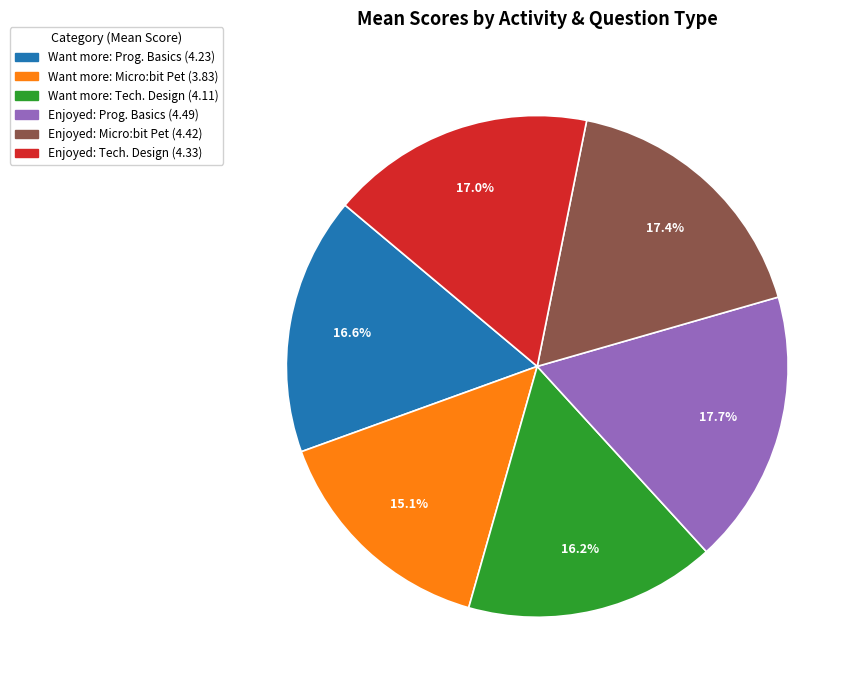

Is there a majority slice in this chart?

No